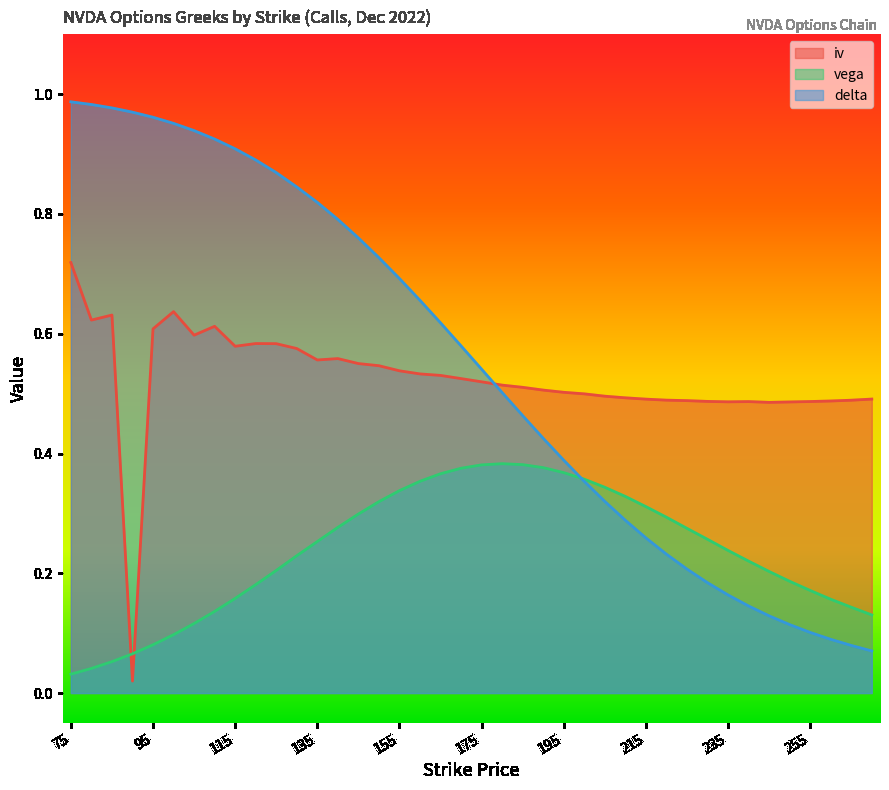

How many intersections are there between delta and iv?

1